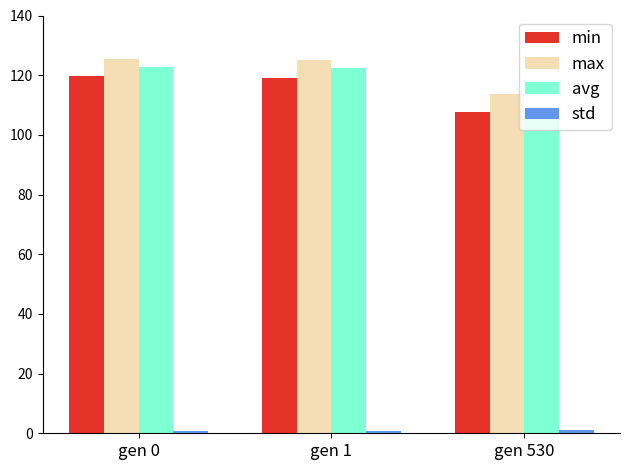

What is the lowest value of the max series?

113.8